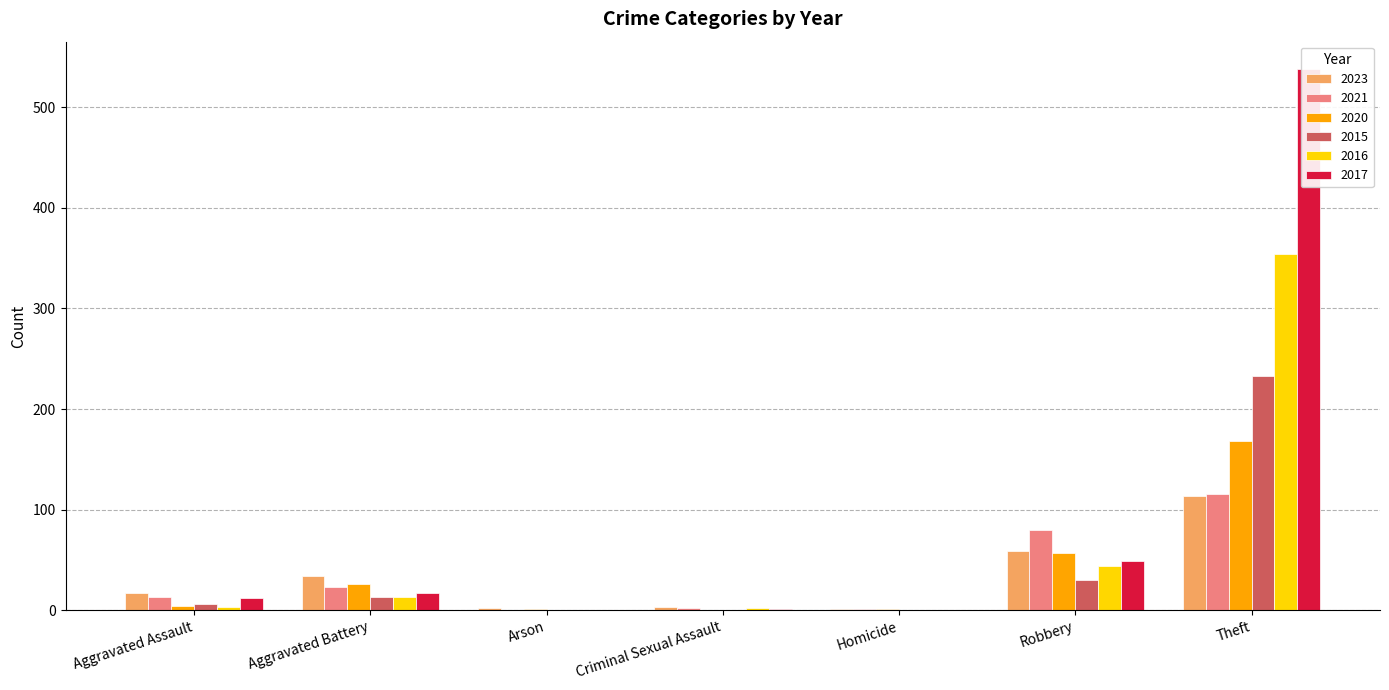

Which series has the widest spread of values?

2017